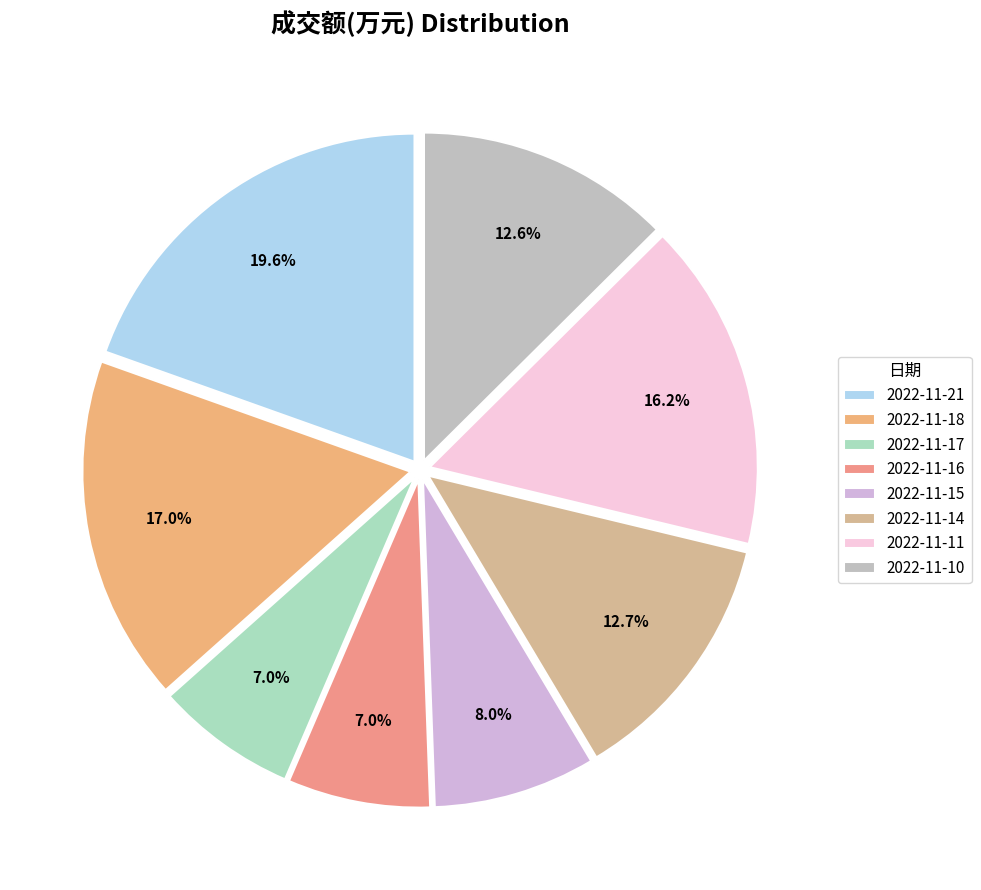

Does 2022-11-17 represent more than half of the total?

No